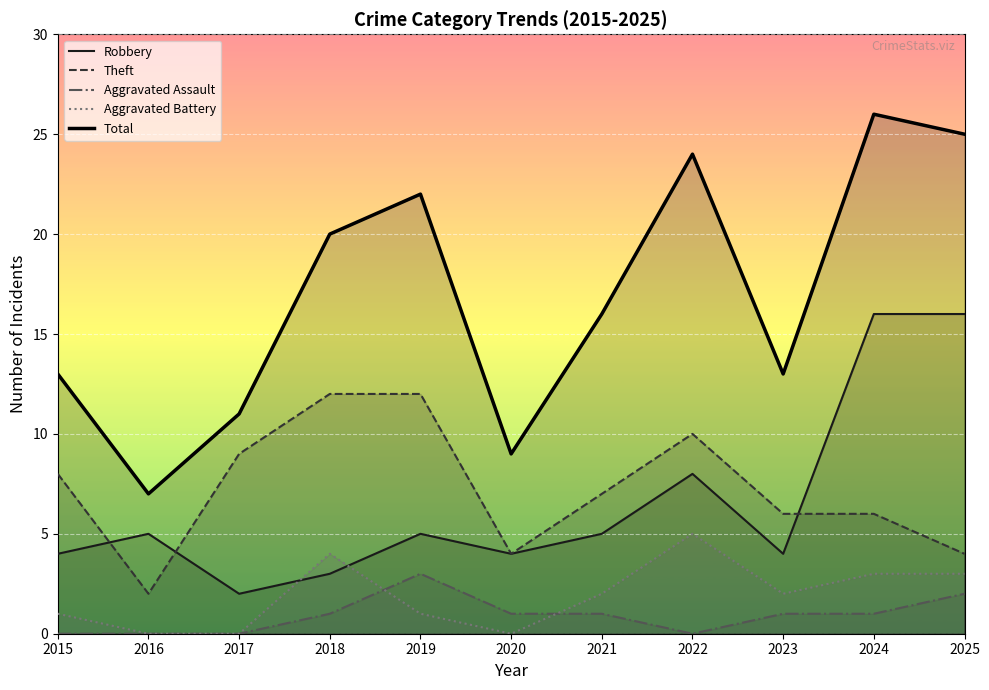

Which series changed the most between 2020 and 2023?

Total